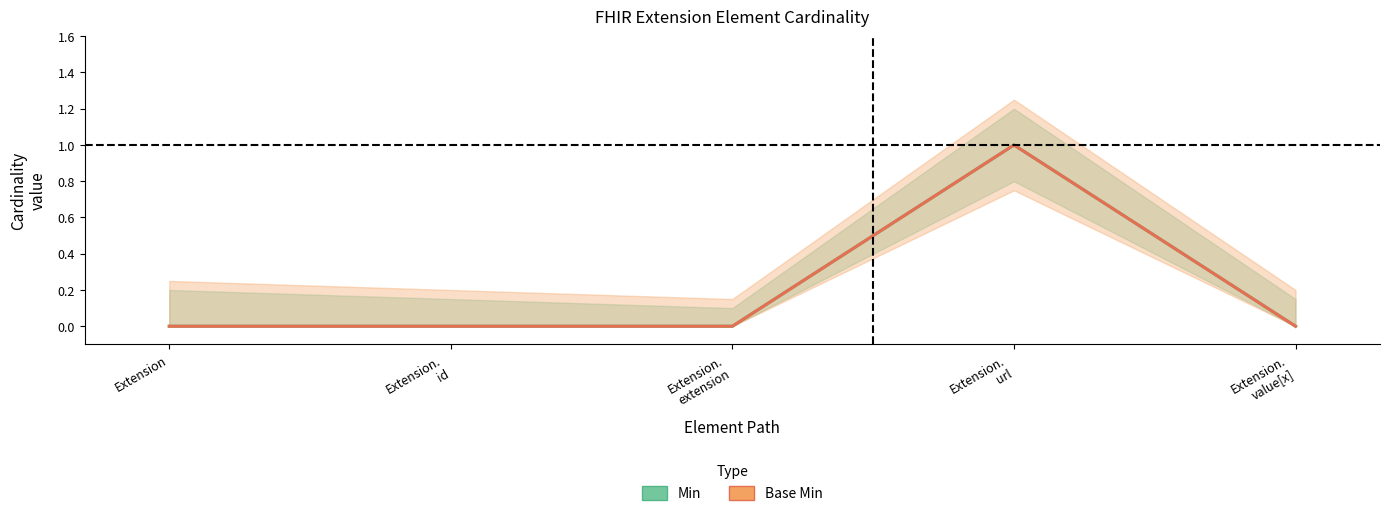

The Base Min series shows -1 at Extension.
value[x]. True or false?

False